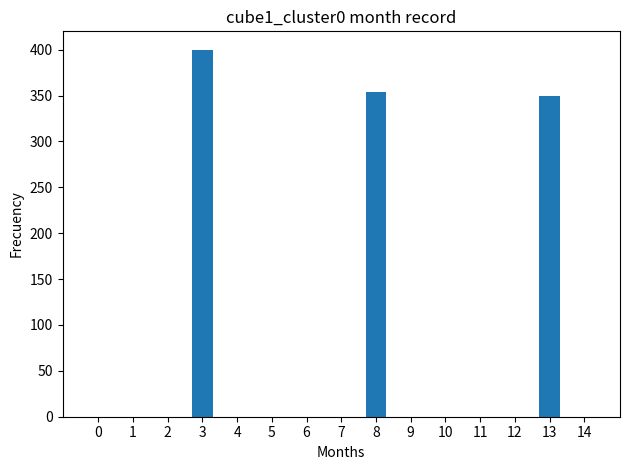

What is the maximum value shown in the chart?

400